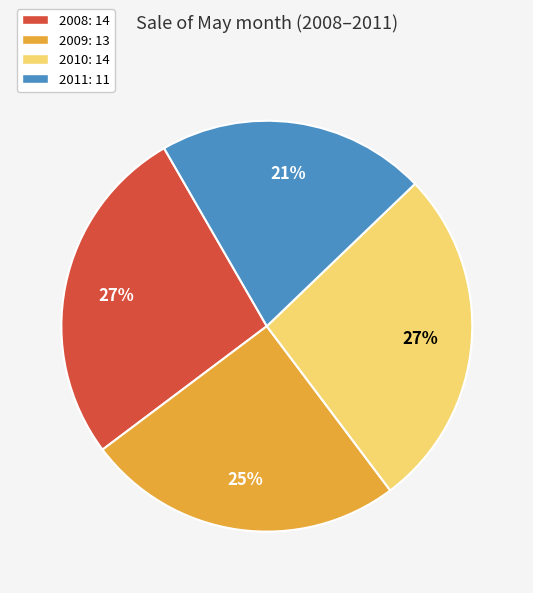

To the nearest percent, what is the average slice percentage?

25%